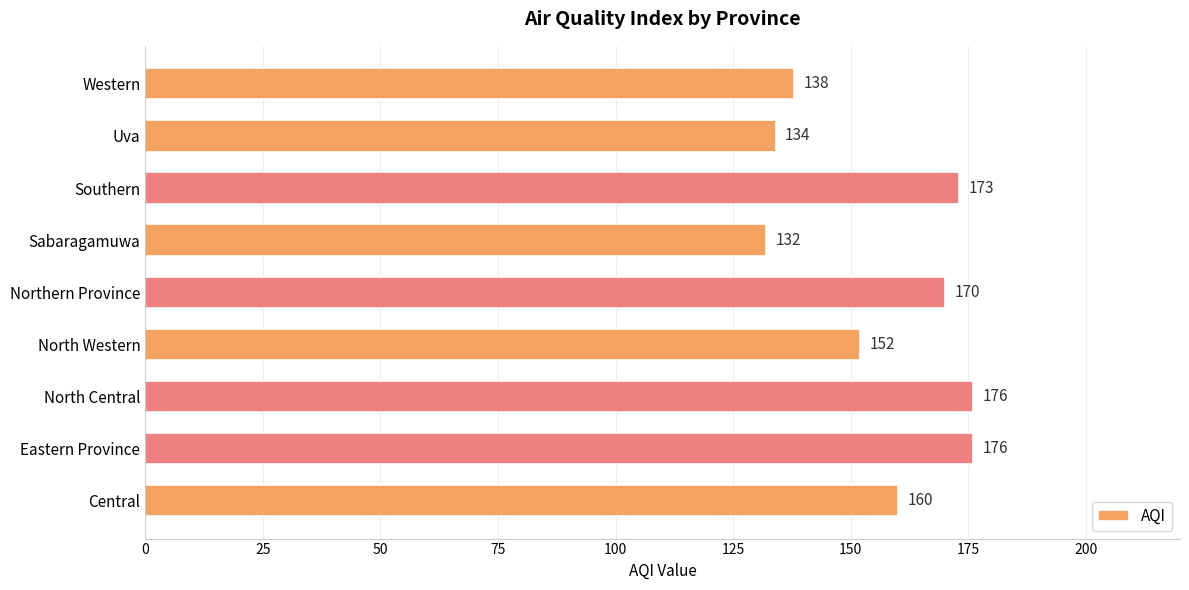

What is the sum of all values?

1411